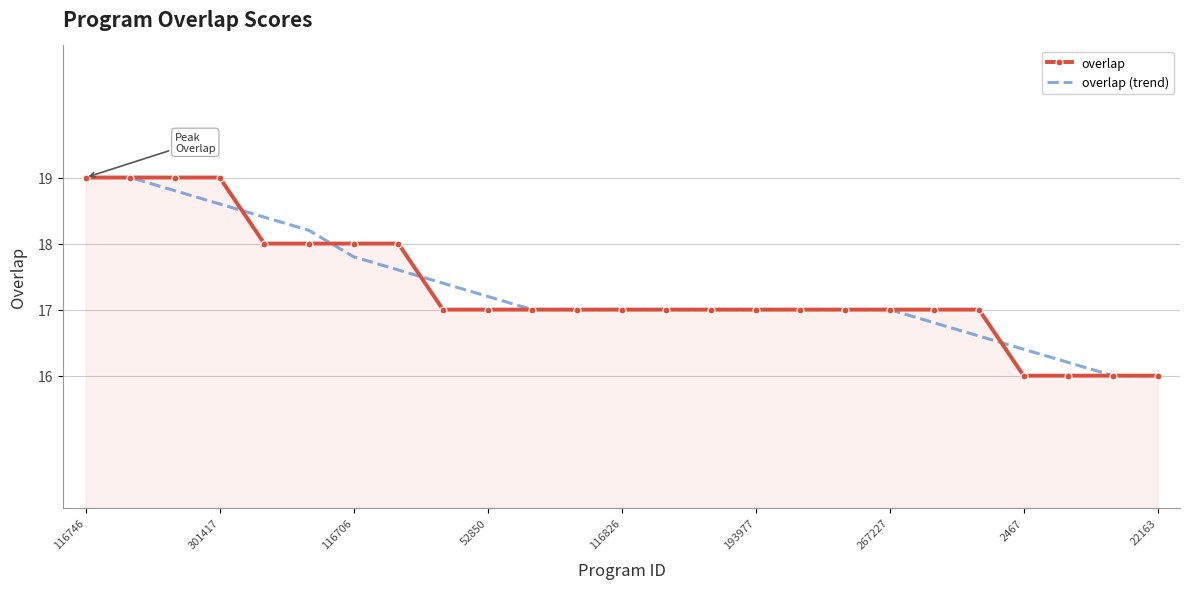

What is the highest value of the overlap series?

19.0